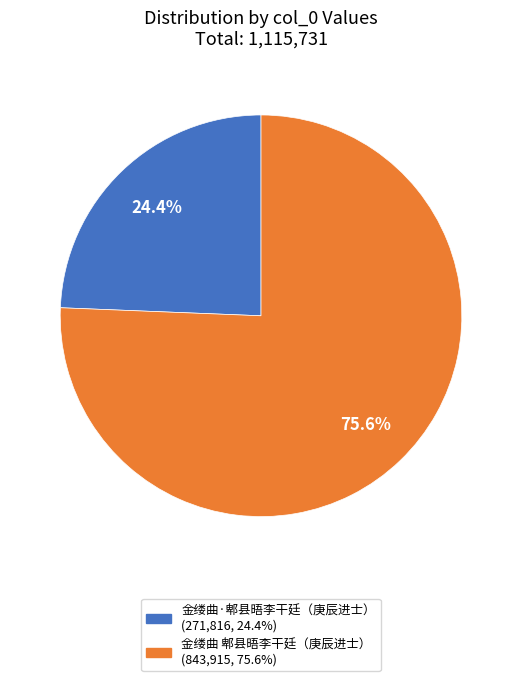

How many slices are in this pie chart?

2